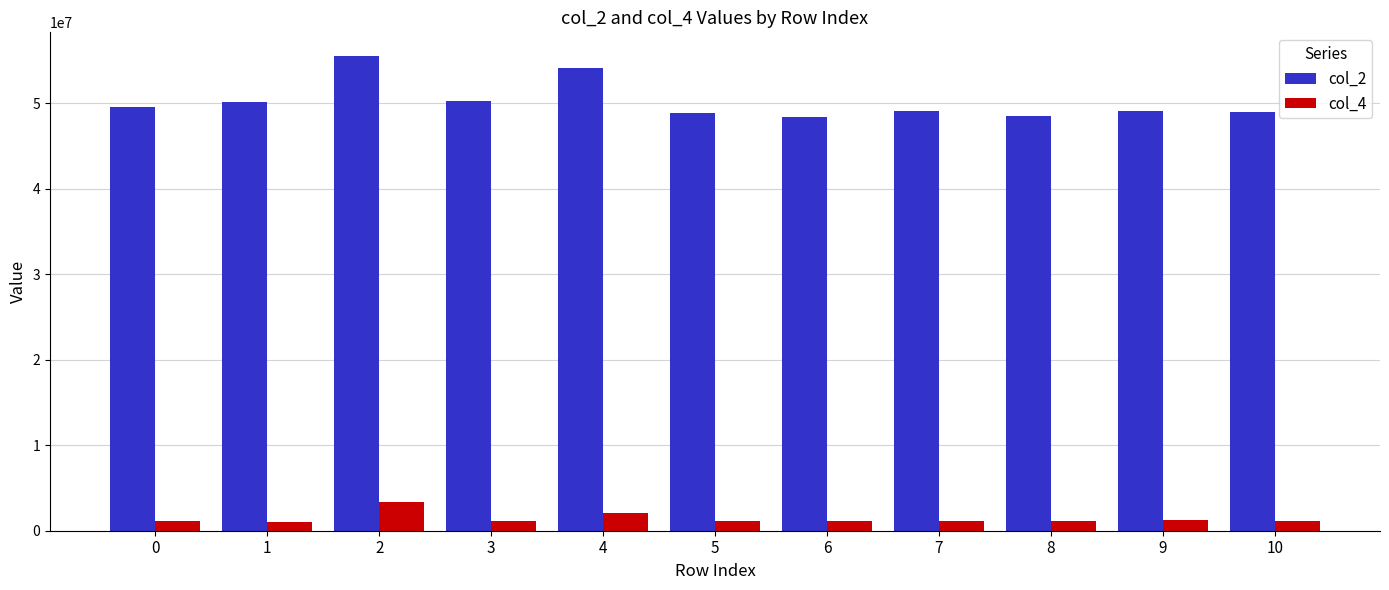

The value of col_2 at 0 is 77308249. True or false?

False